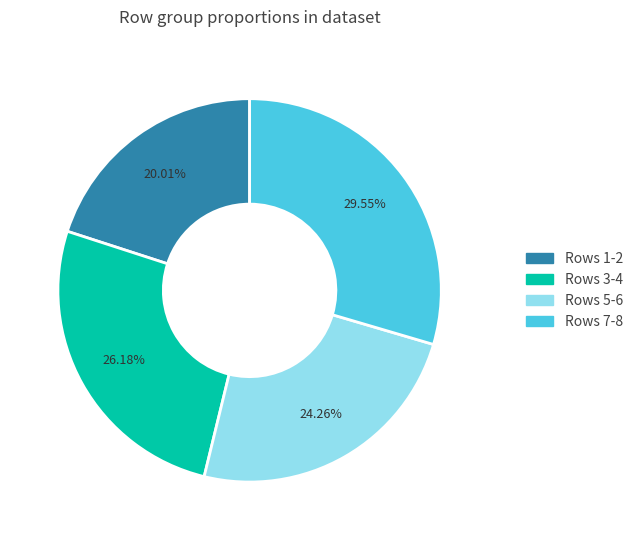

Does any single category account for the majority?

No